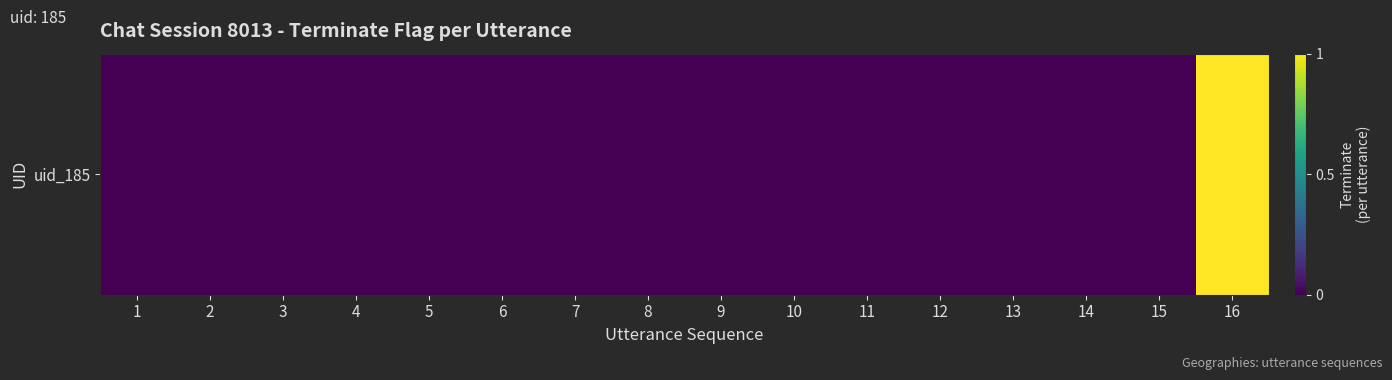

List the labels in order of value, largest first.

16, 1, 2, 3, 4, 5, 6, 7, 8, 9, 10, 11, 12, 13, 14, 15